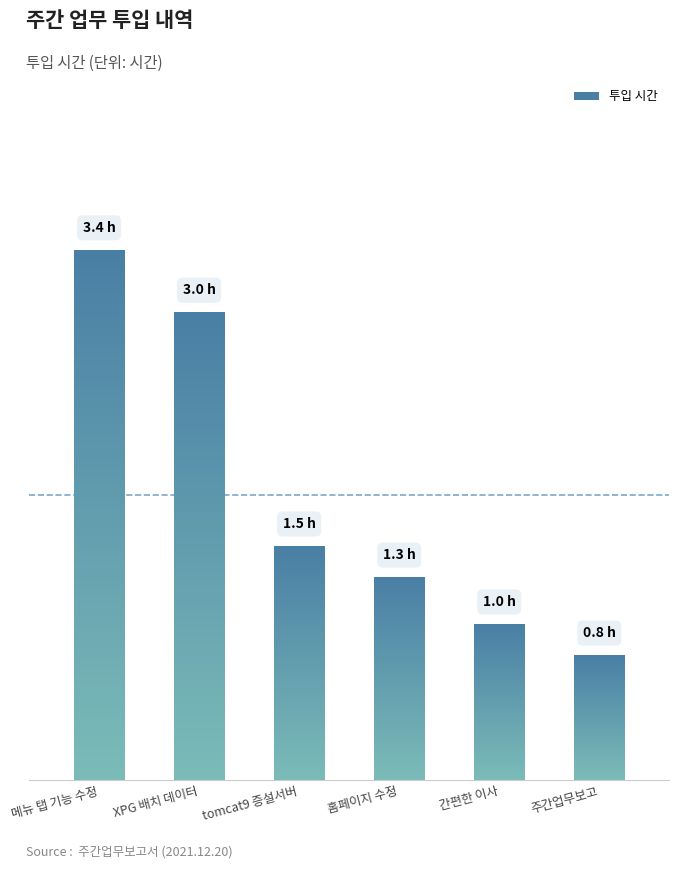

Are the bars horizontal?

No